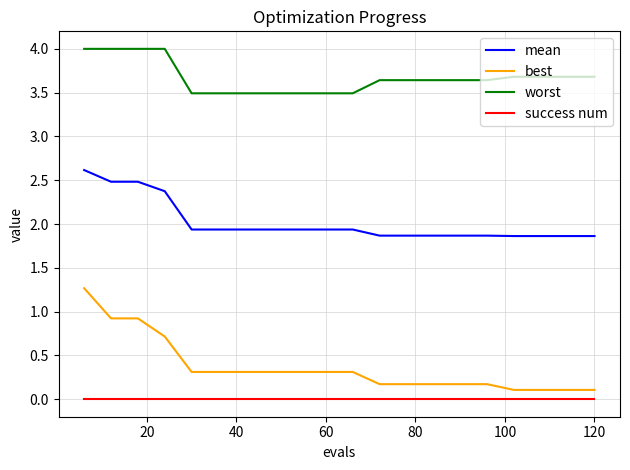

True or false: best and mean cross at least once.

False